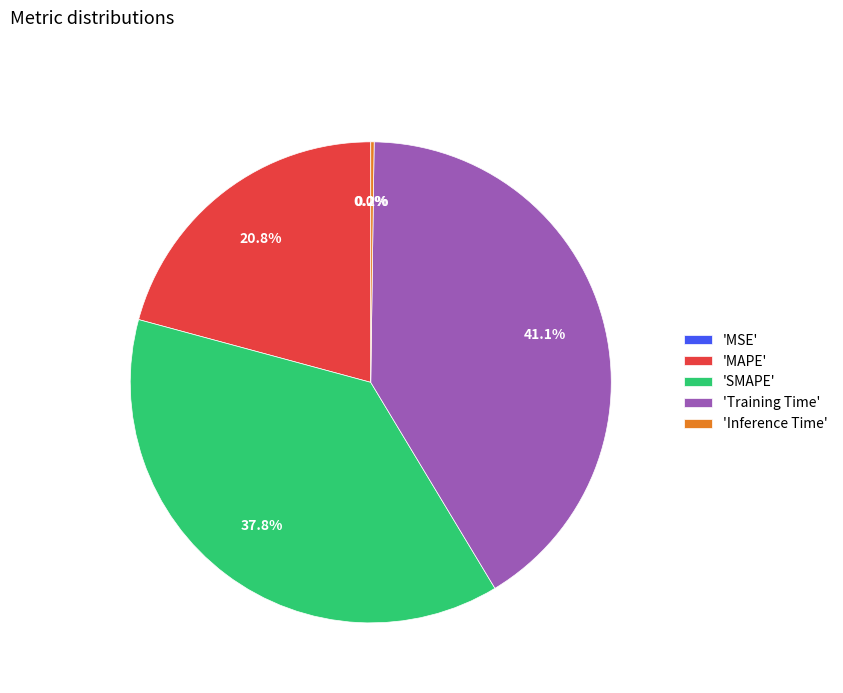

Which category has the biggest portion of the pie?

'Training Time'